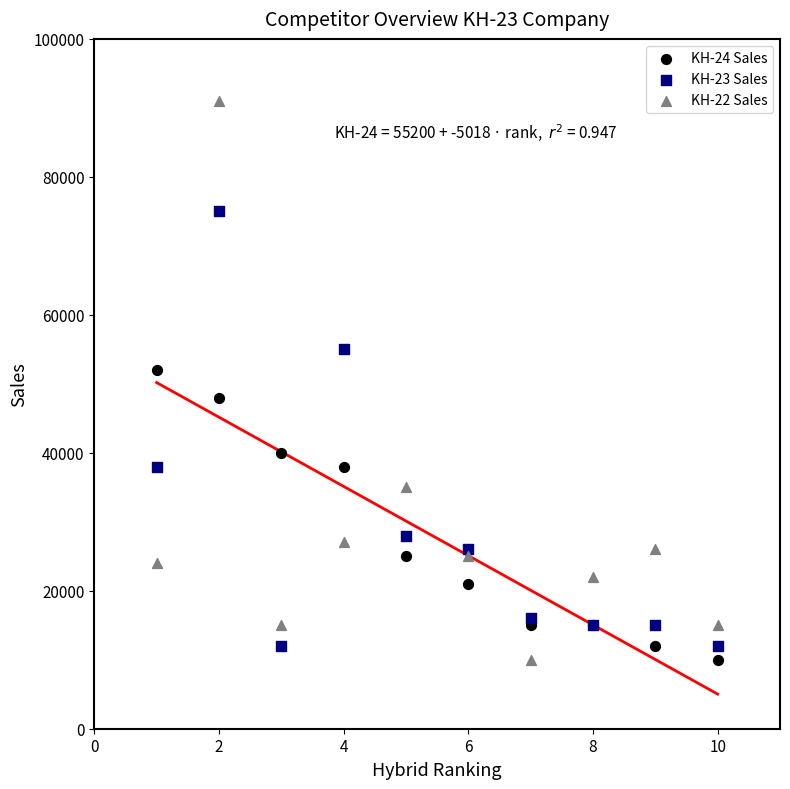

Across all series, what Y value is closest to 50500?

52000